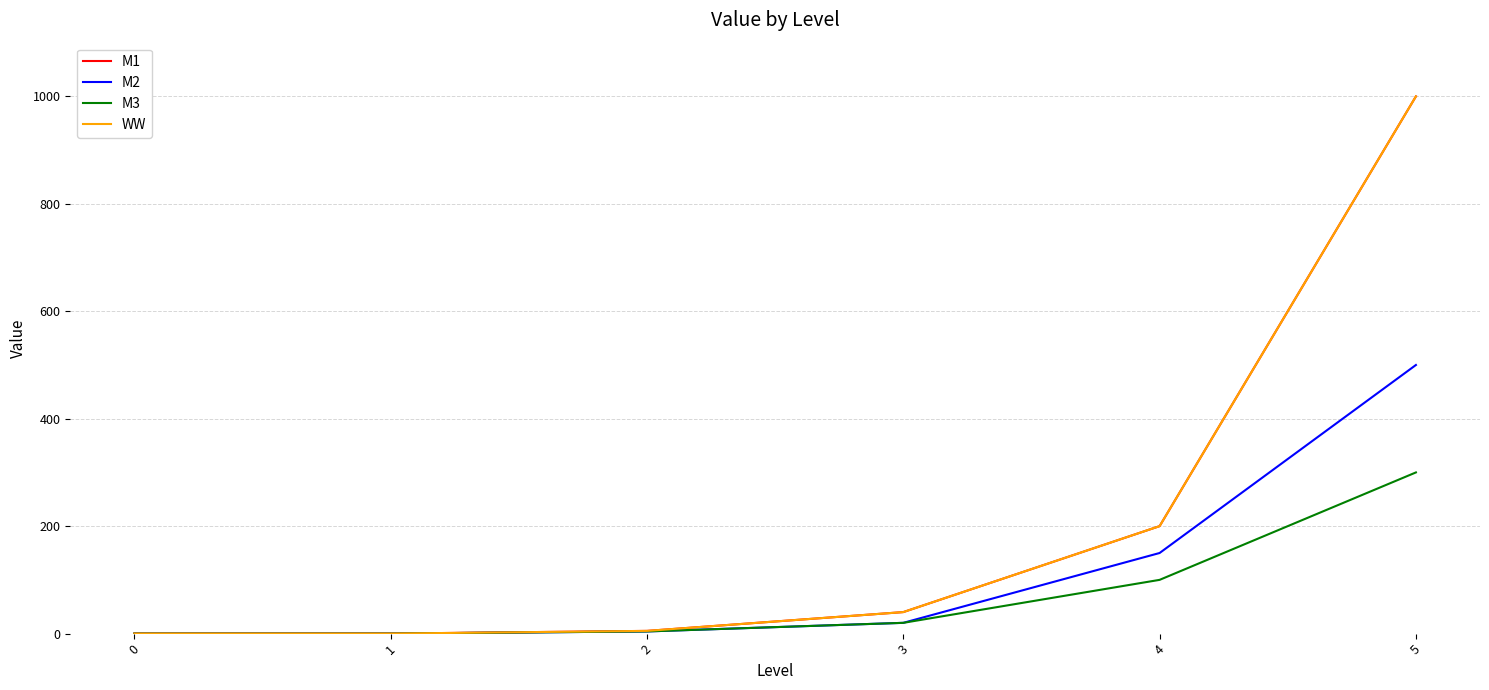

At which label does M2 reach its peak?

5